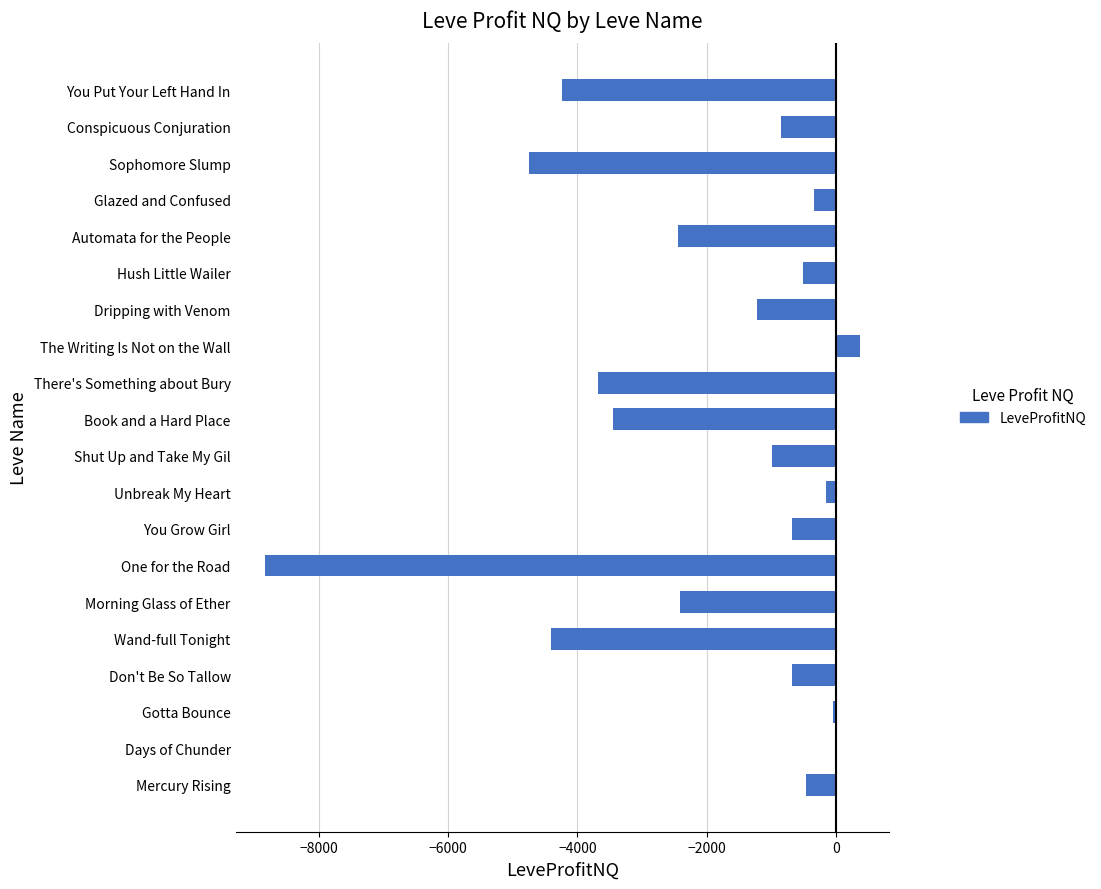

Which category has the highest value across all series?

The Writing Is Not on the Wall